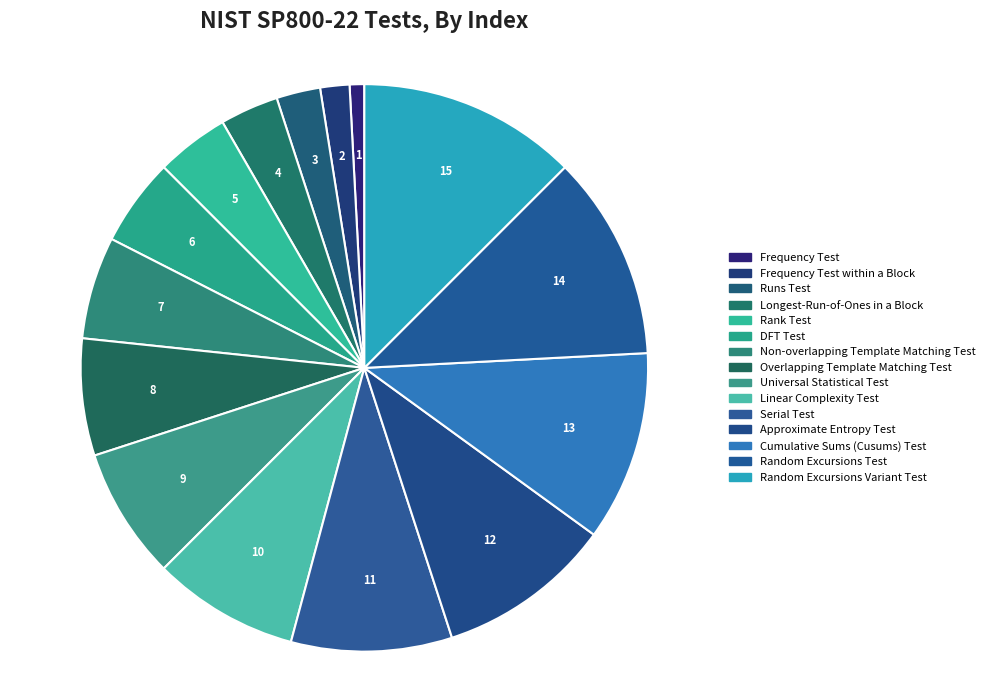

Which slice is the largest?

Random Excursions Variant Test